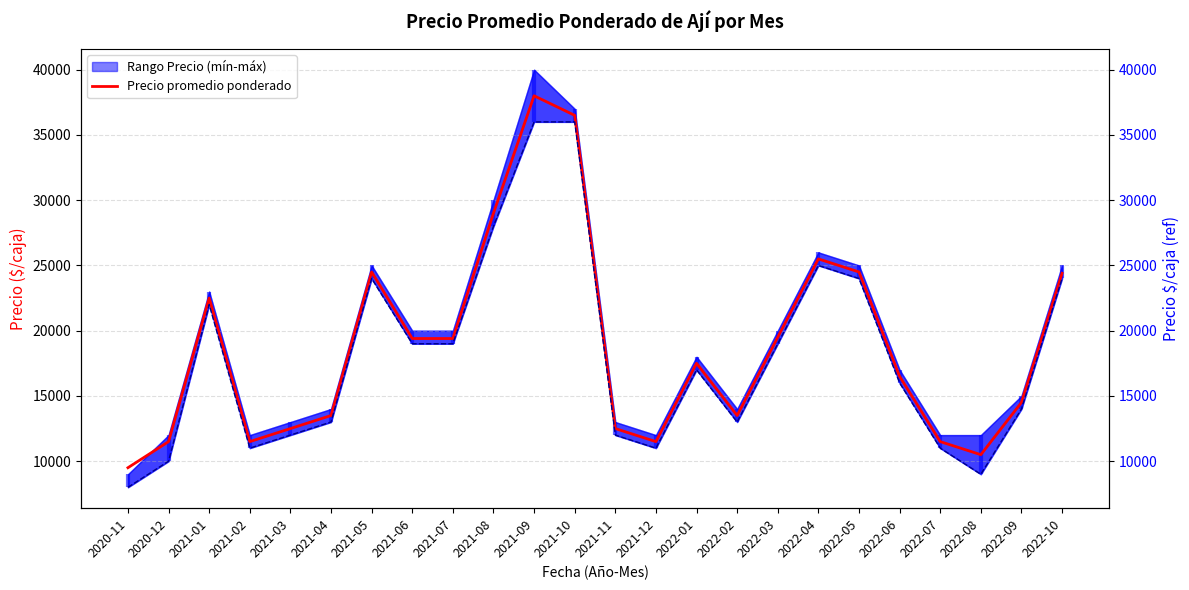

Count the number of data series in this chart.

2